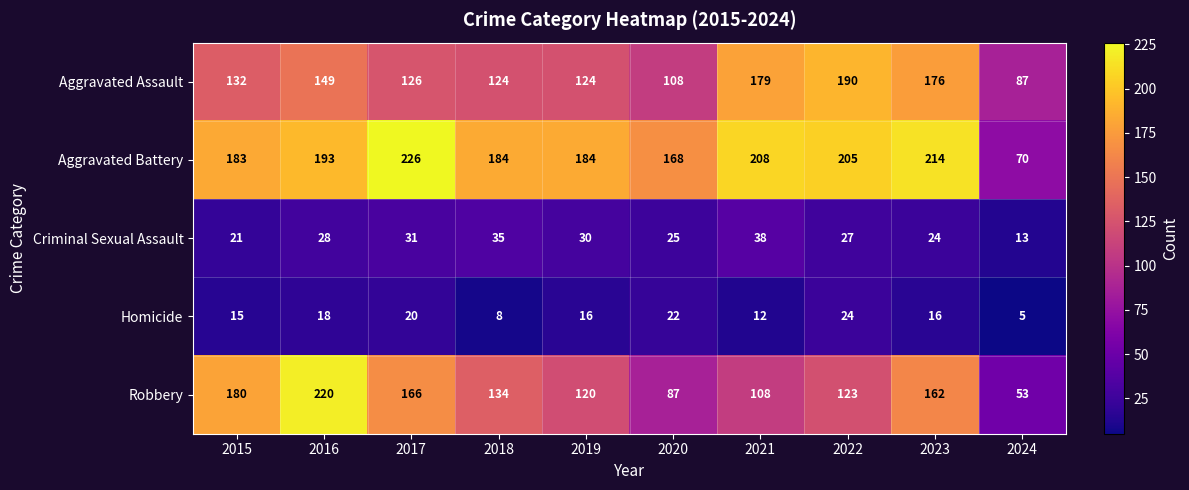

What is the average value of the Homicide series?

16